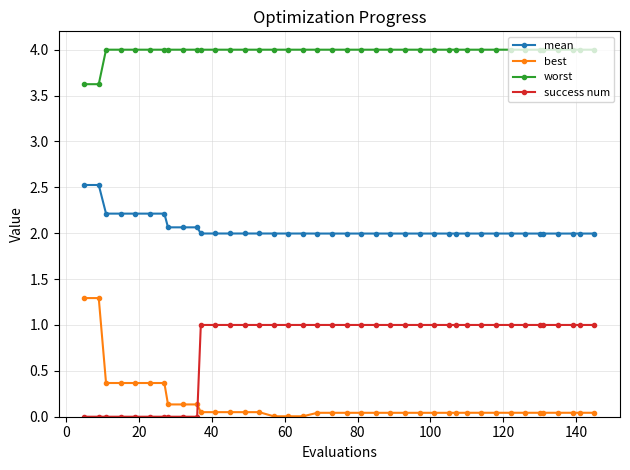

Rank the series by their maximum value, from highest to lowest.

worst, mean, best, success num